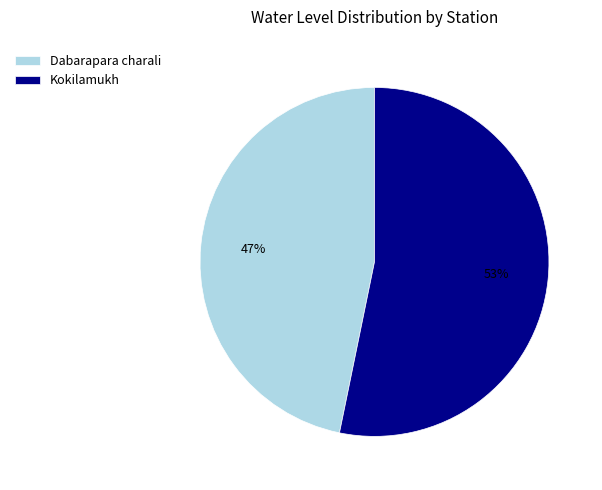

To the nearest percent, what percentage of the pie is Kokilamukh?

53%